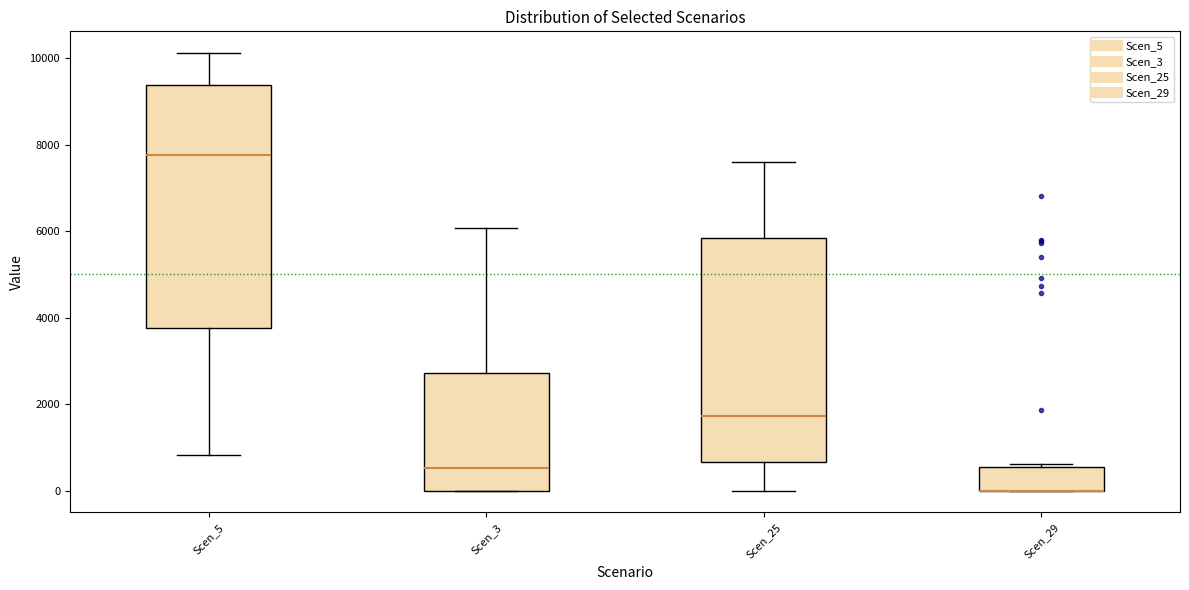

Which box is the tallest, from its lower edge to its upper edge?

Scen_5